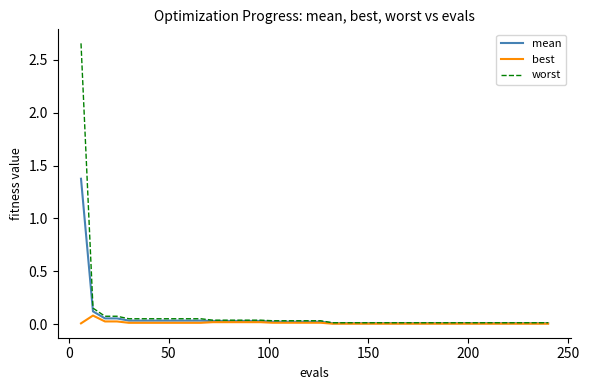

Which series has the widest spread of values?

worst